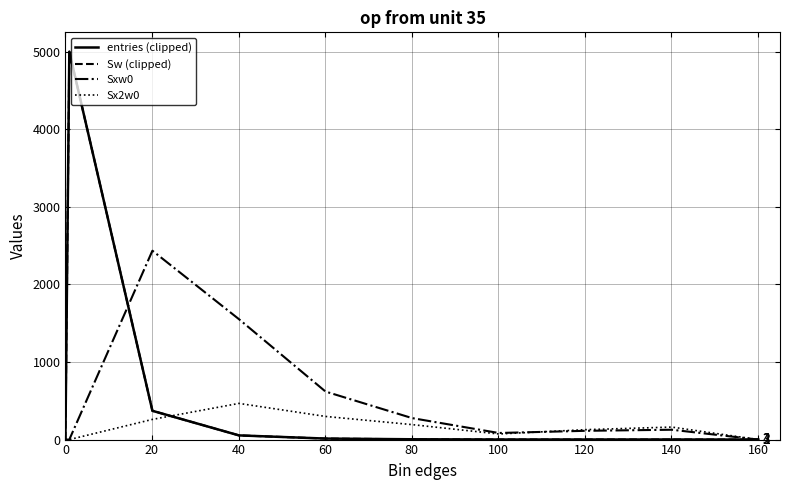

Does the chart have visible grid lines?

Yes